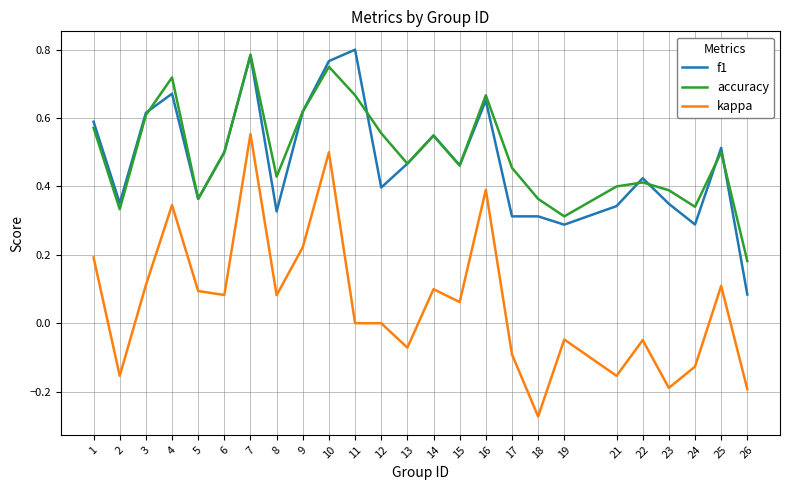

At which label is f1 closest to 0?

26